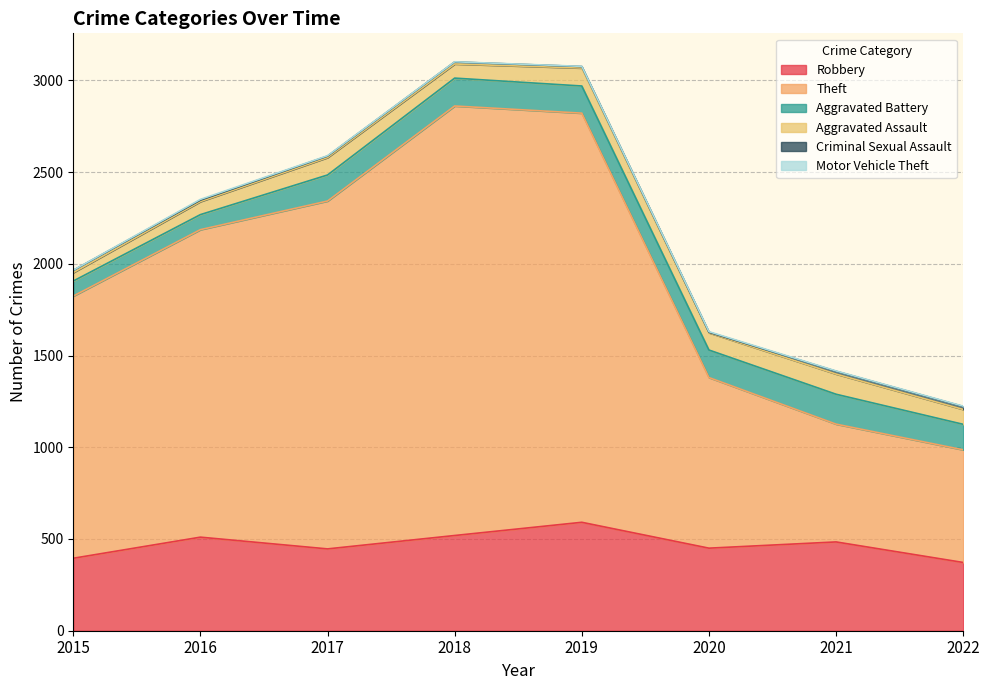

True or false: Robbery and Theft cross at least once.

False